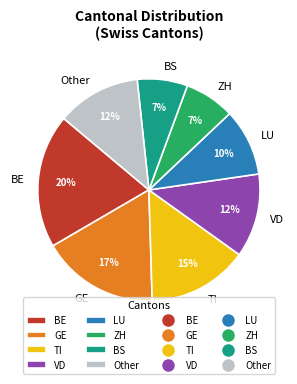

Count the number of slices in the pie.

8